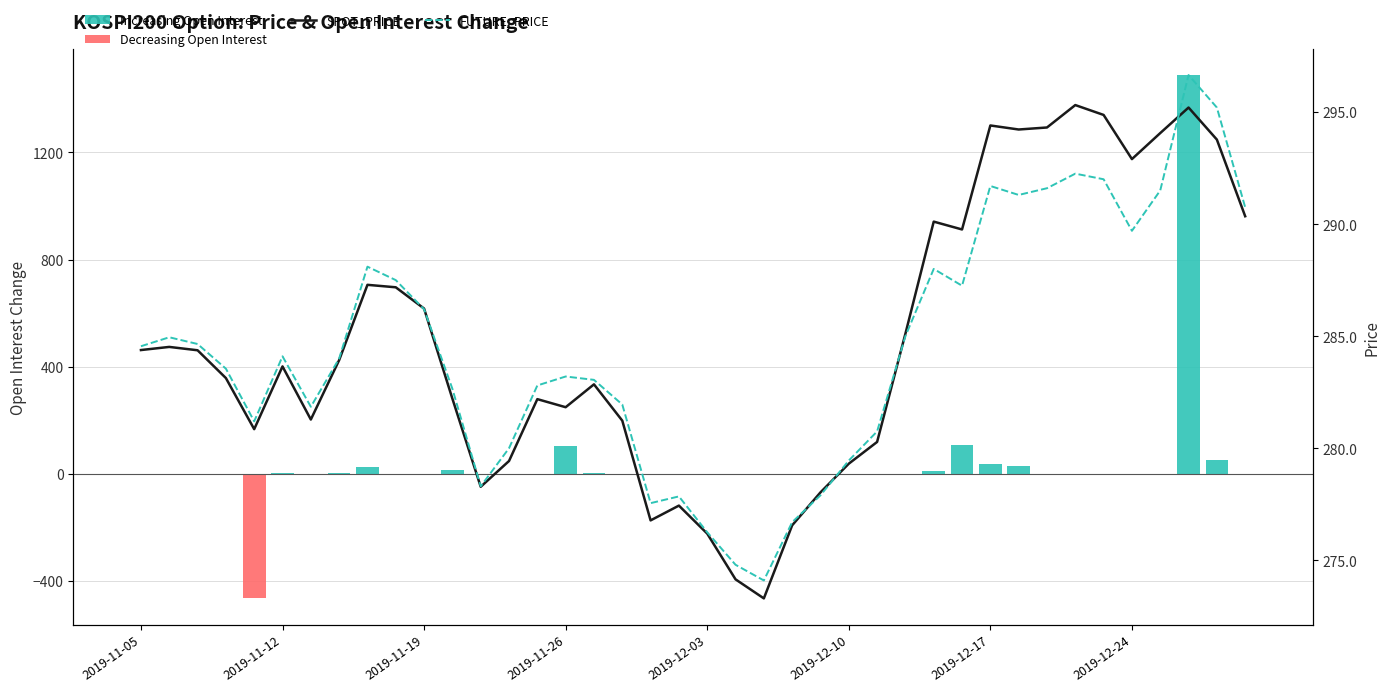

What is the sum of the Increasing Open Interest values at 28 and 2019-12-10?

11.0